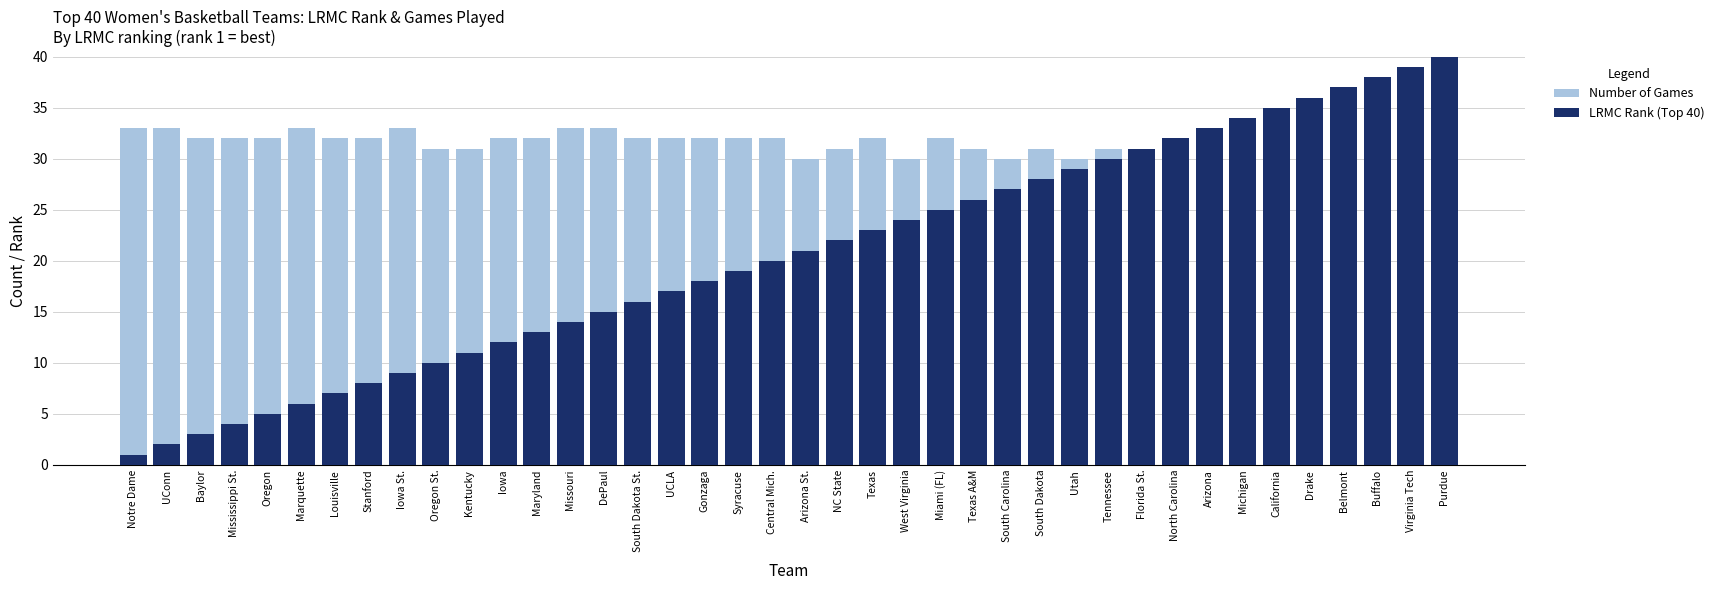

What is the label of the 22nd bar from the right?

Syracuse